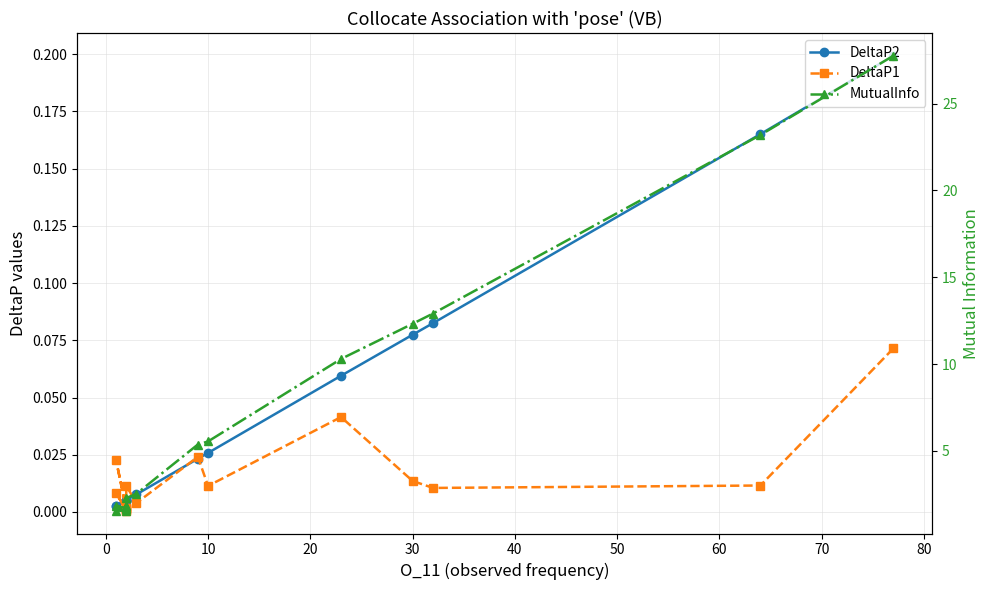

The MutualInfo series shows 2.8 at 11. True or false?

False